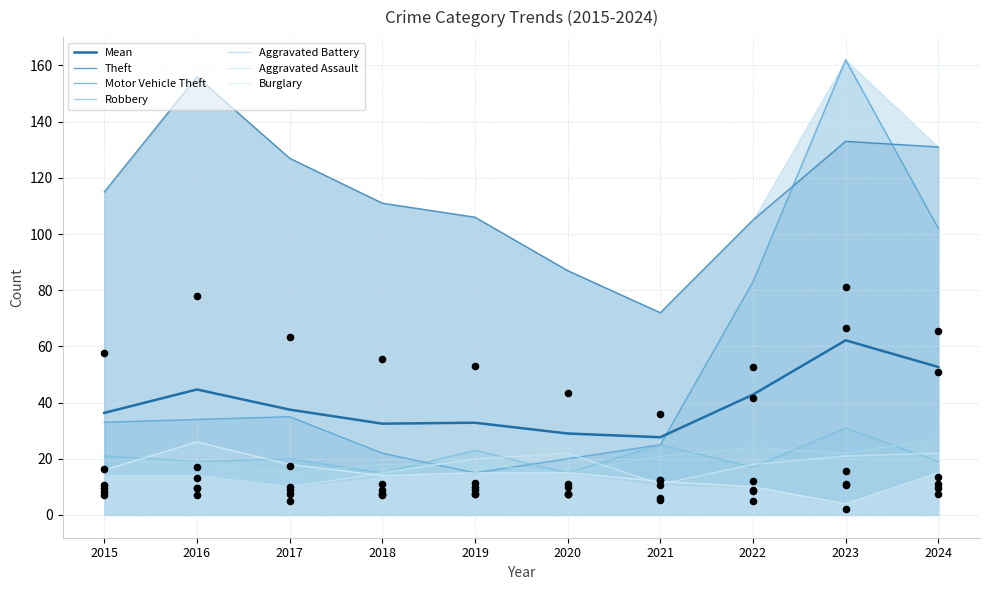

Which series reaches the maximum Y coordinate?

Motor Vehicle Theft